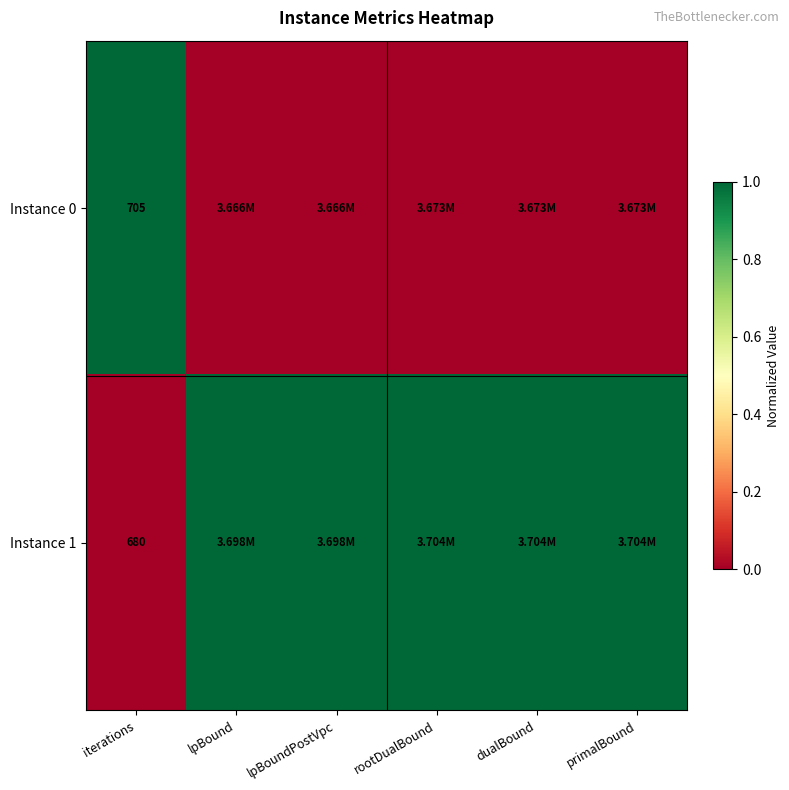

Rank the series at lpBound from lowest to highest value.

Instance 0, Instance 1